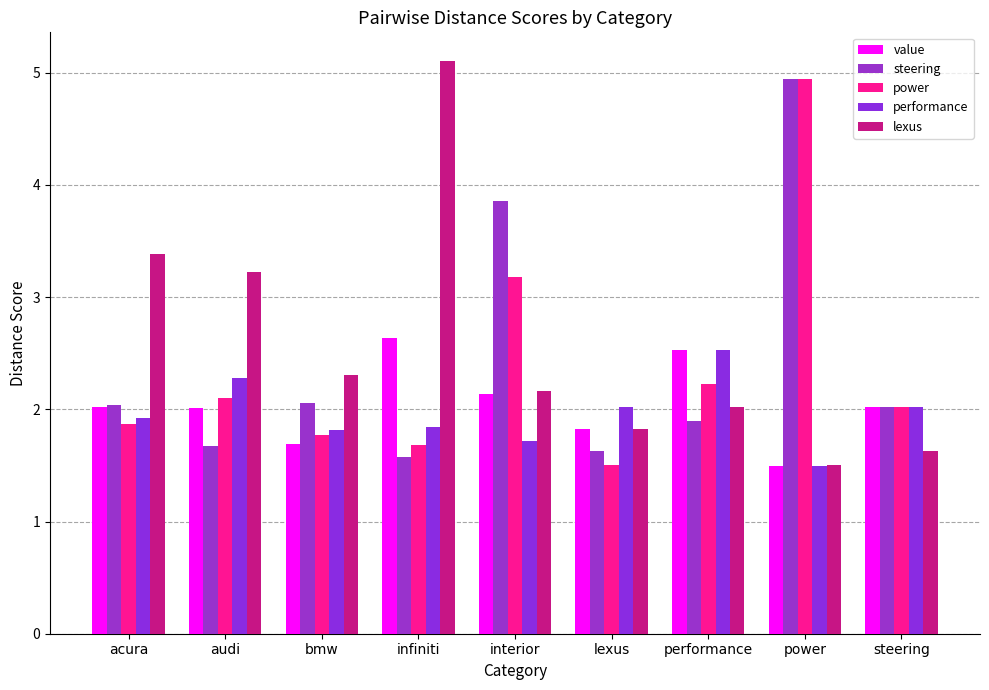

What position from the right is audi?

8